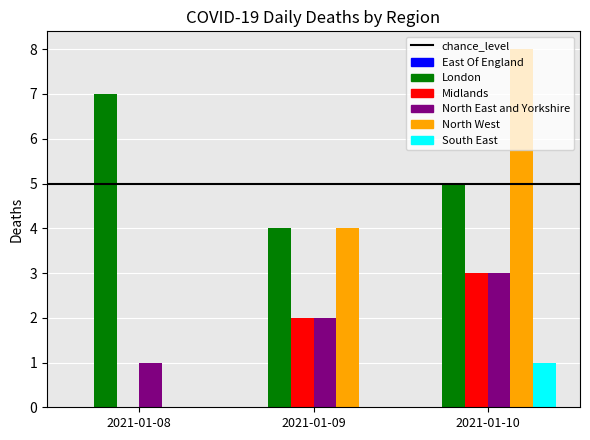

Between 2021-01-09 and 2021-01-10, which series saw the biggest shift?

North West